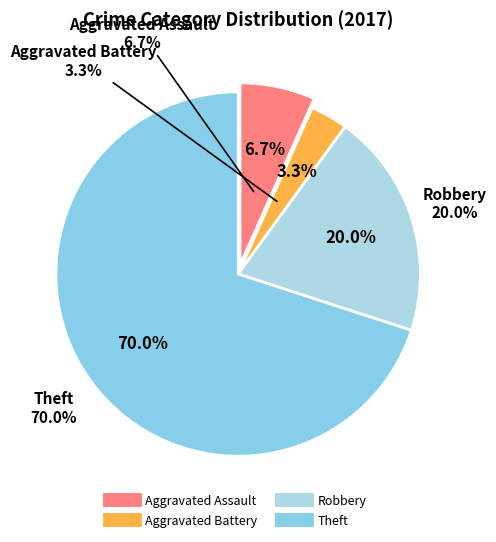

Rank the categories by value from lowest to highest.

Aggravated Battery, Aggravated Assault, Robbery, Theft